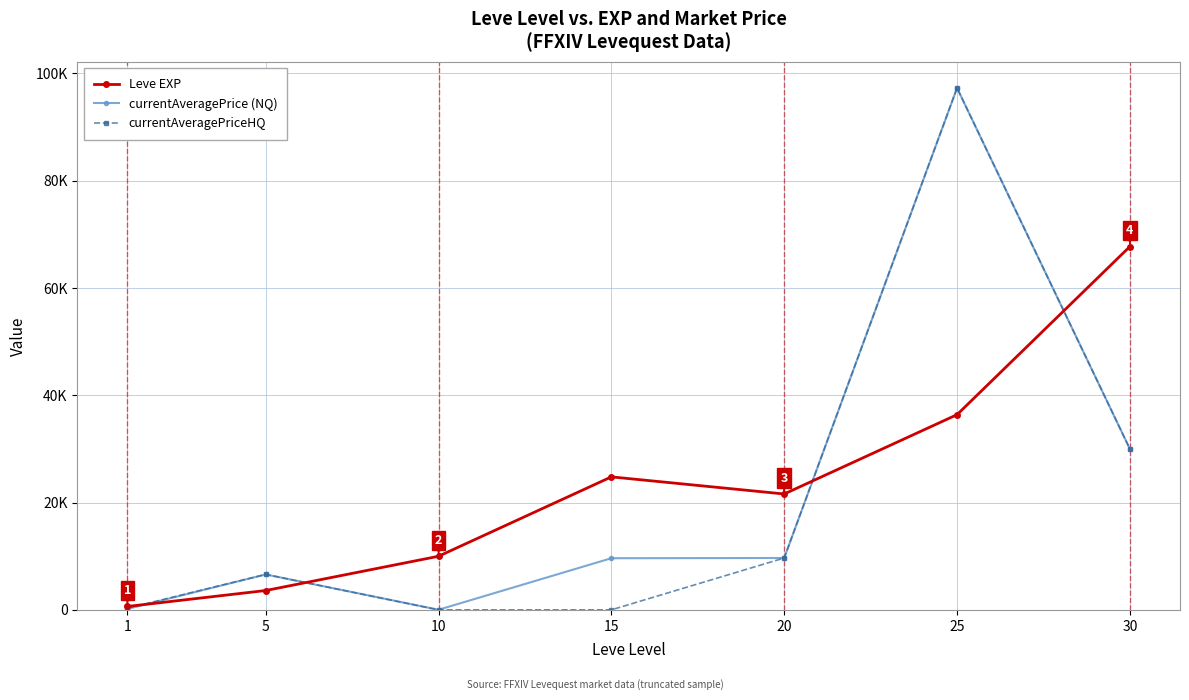

What are all the series names shown in the legend?

Leve EXP, currentAveragePrice (NQ), currentAveragePriceHQ